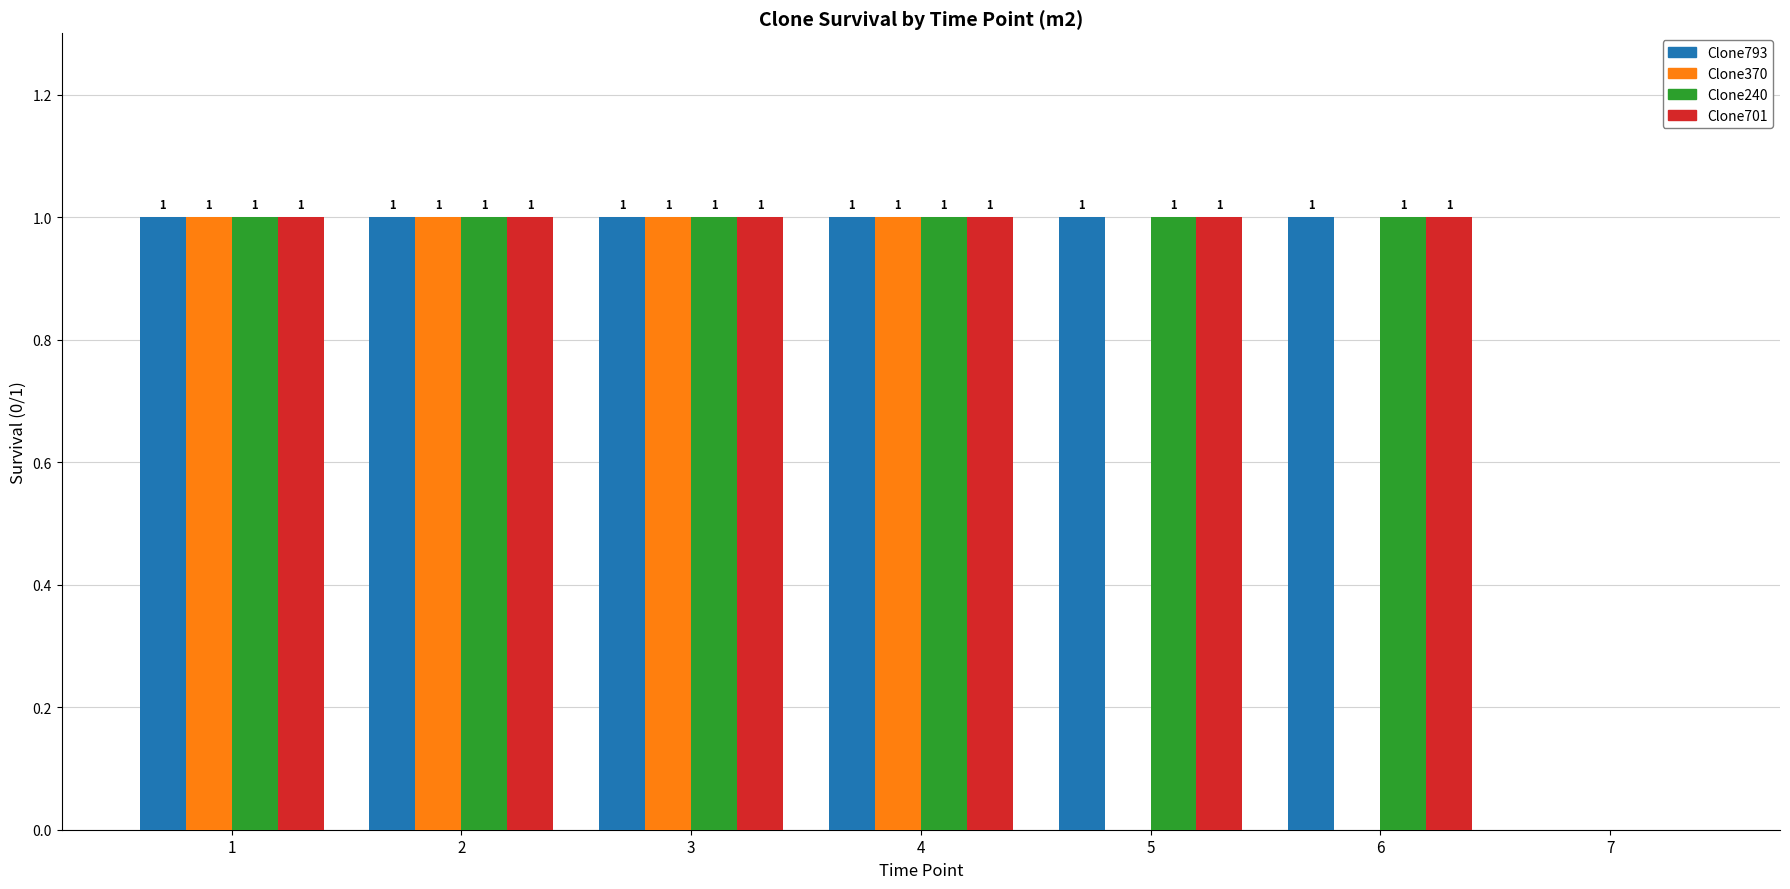

What is the average value of the Clone240 series?

1